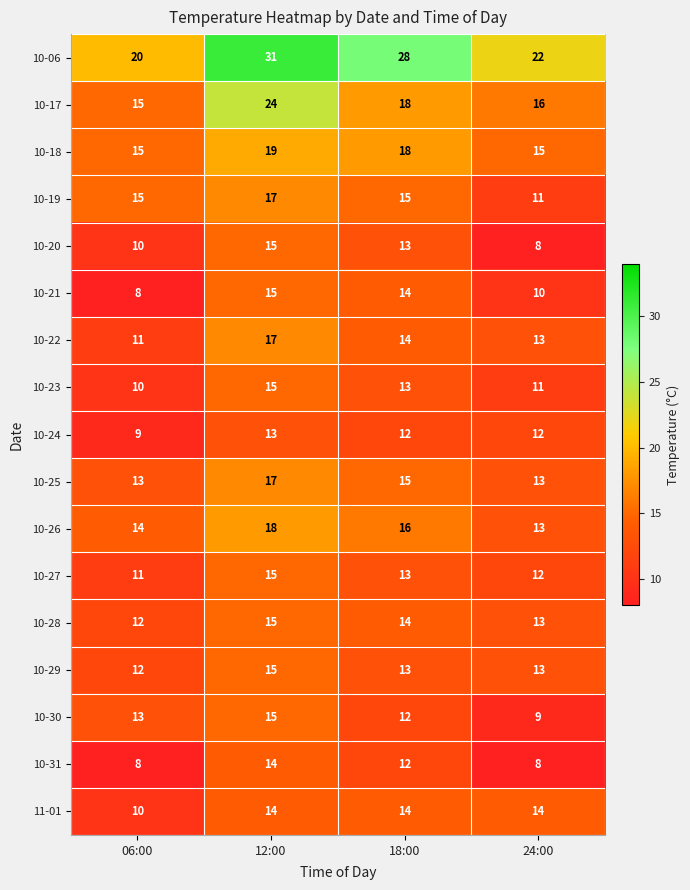

True or false: 10-23 has a value of 10 at 06:00.

True